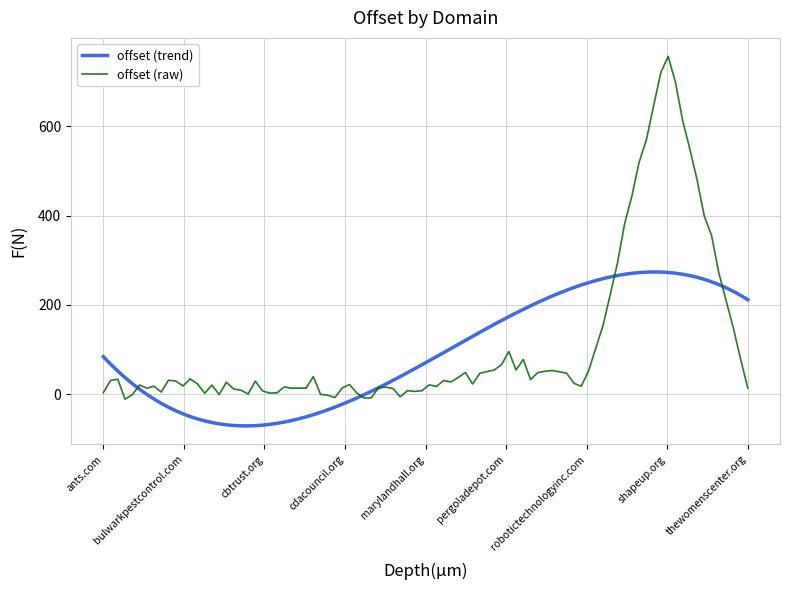

Approximately how many times larger is the value at shapeup.org compared to cbtrust.org?

85.6